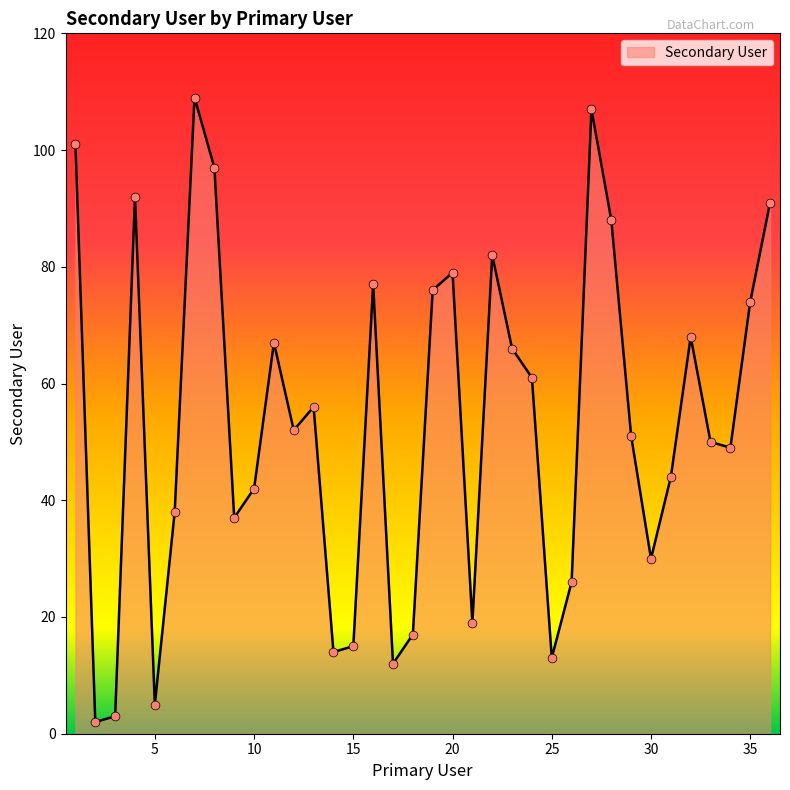

What is the greatest value displayed?

109